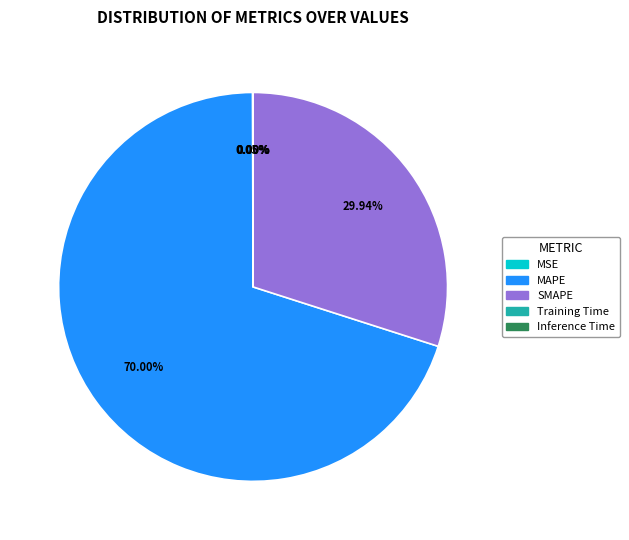

How much of the chart is everything except MAPE?

30.0%